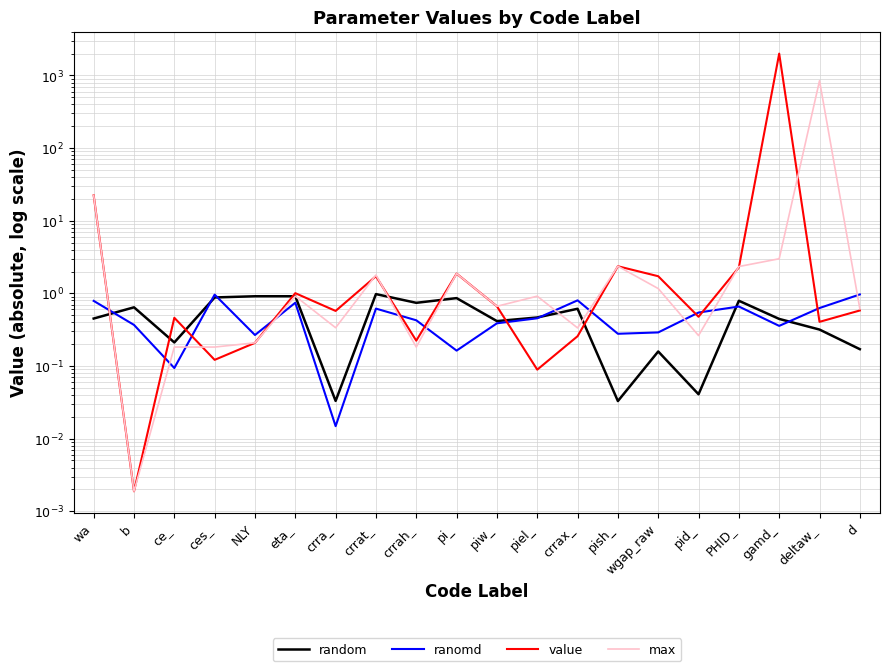

How many interior local valleys does the max series have?

6